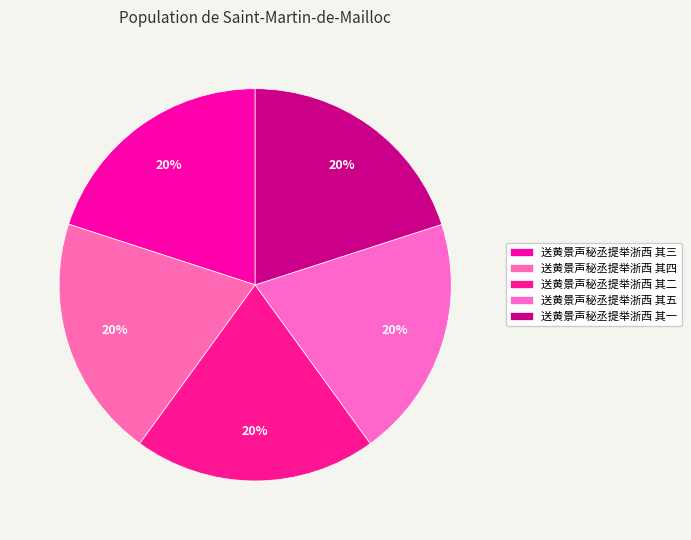

How many slices are in this pie chart?

5